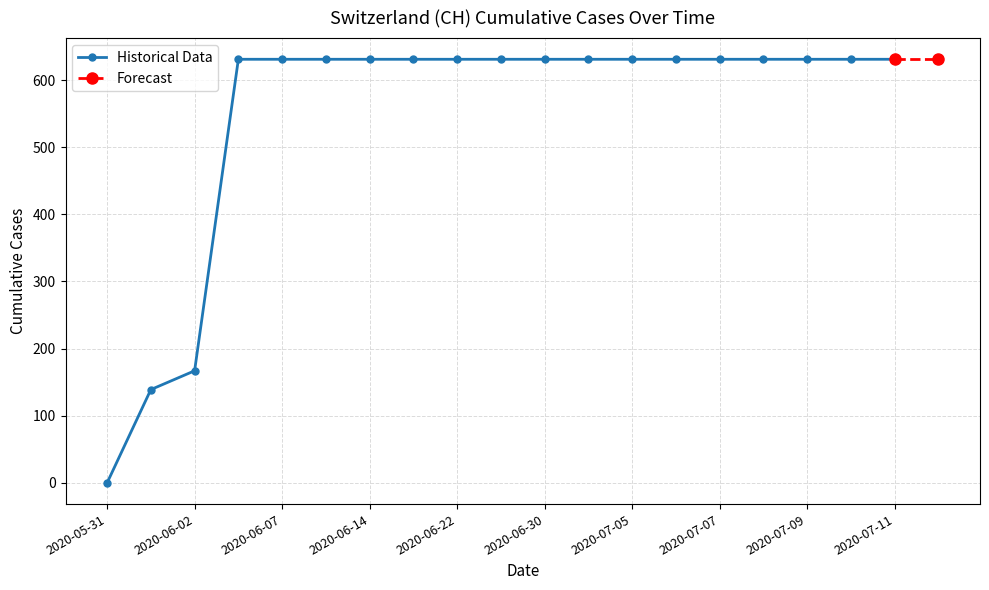

The value at 2020-06-14 is 631. True or false?

True